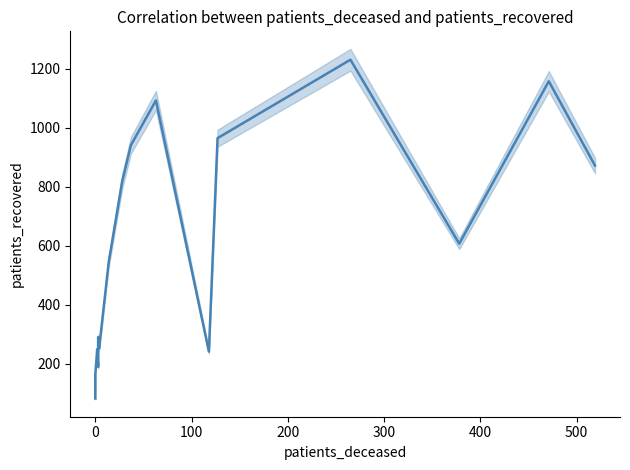

What is the greatest value displayed?

1231